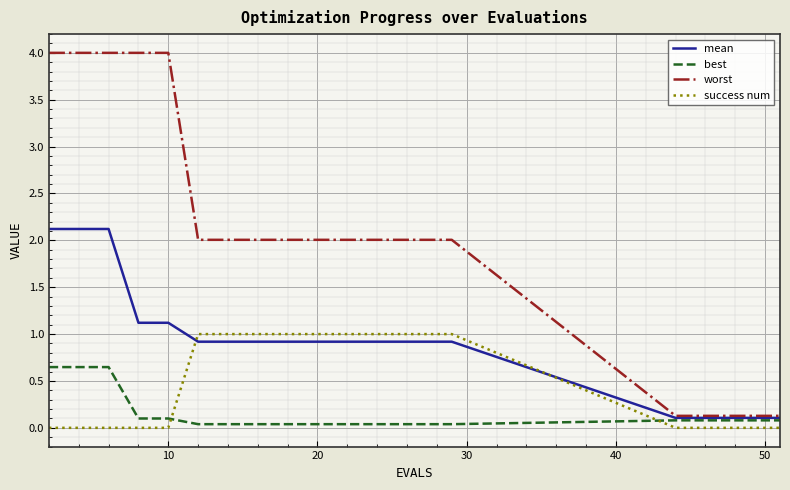

Which series has the largest total across all categories?

worst